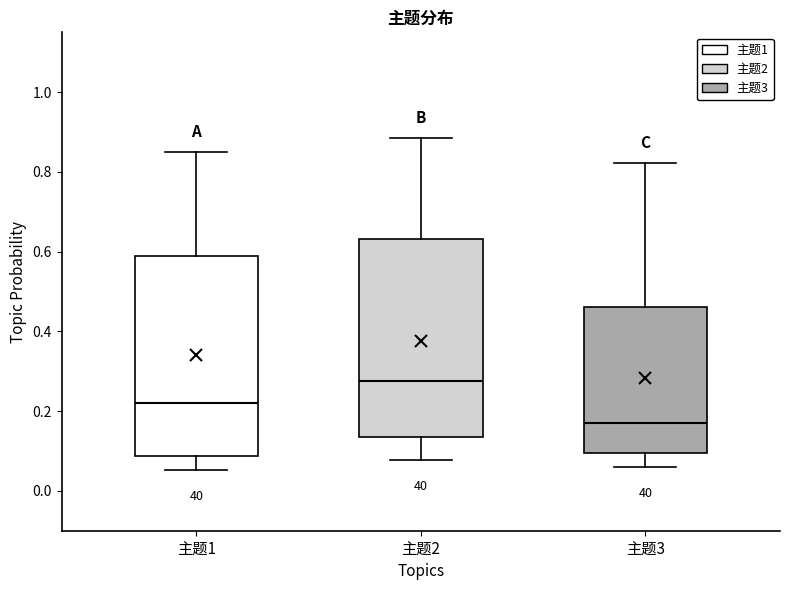

Reading left to right, transcribe this box plot: for each box, give where its median line is, the range the box spans, and where its two whiskers end, as read against the y-axis. The values are not printed on the chart, so give them approximately, as read against the axis.

主题1: median 0.22, box 0.08 to 0.58, whiskers 0.06 to 0.86
主题2: median 0.28, box 0.14 to 0.64, whiskers 0.08 to 0.88
主题3: median 0.18, box 0.10 to 0.46, whiskers 0.06 to 0.82